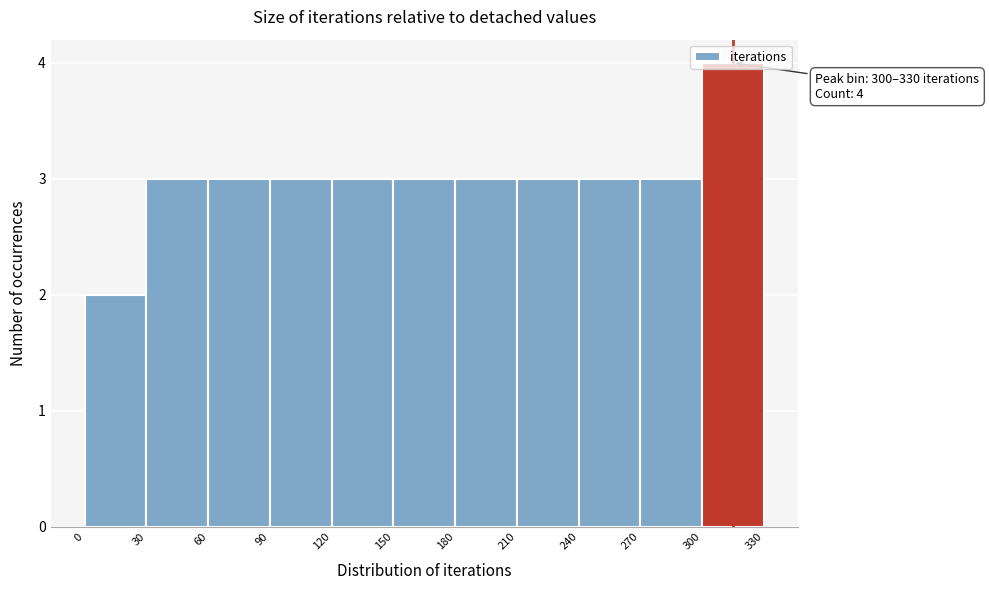

Over which range of the x-axis is the bar tallest?

300 to 330